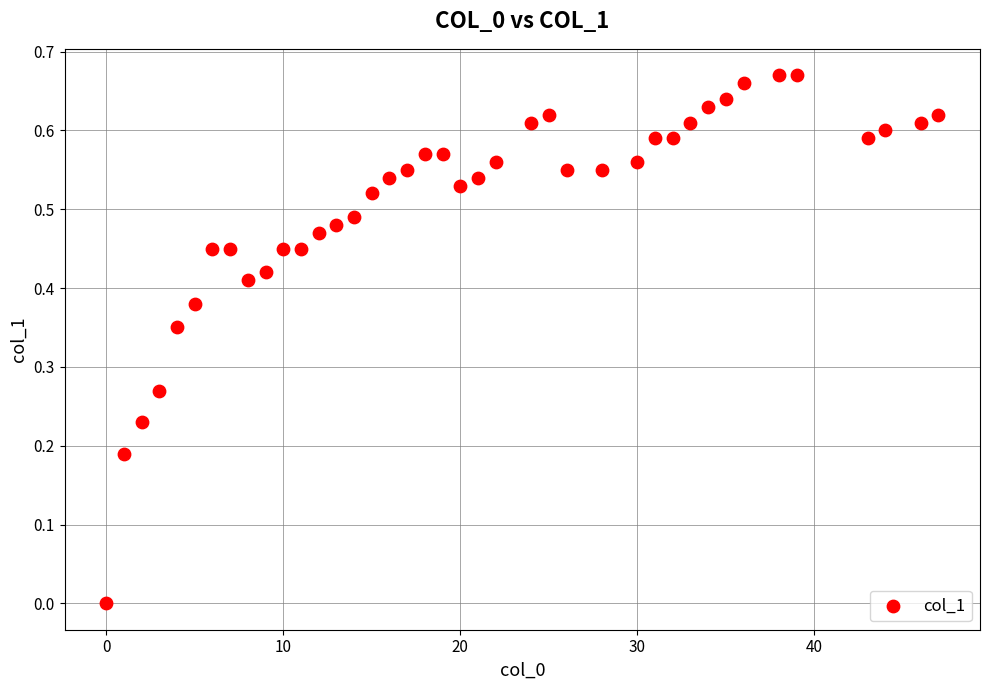

What is the range of X values (max minus min)?

47.0